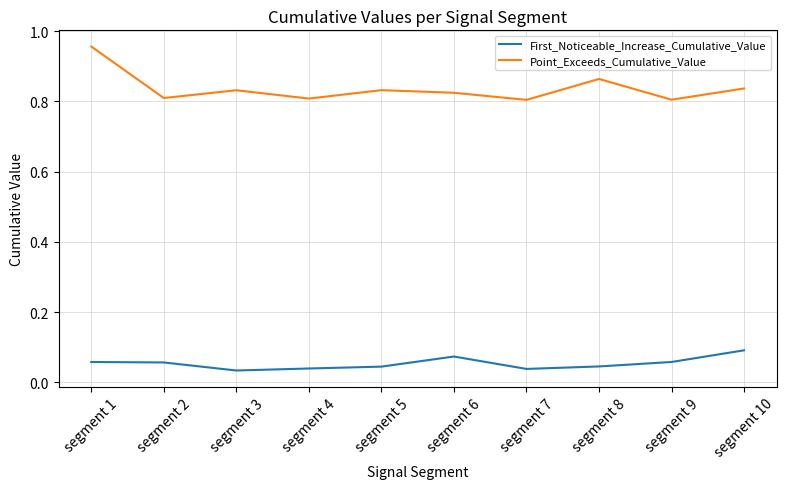

Rank the series at segment 8 from highest to lowest value.

Point_Exceeds_Cumulative_Value, First_Noticeable_Increase_Cumulative_Value